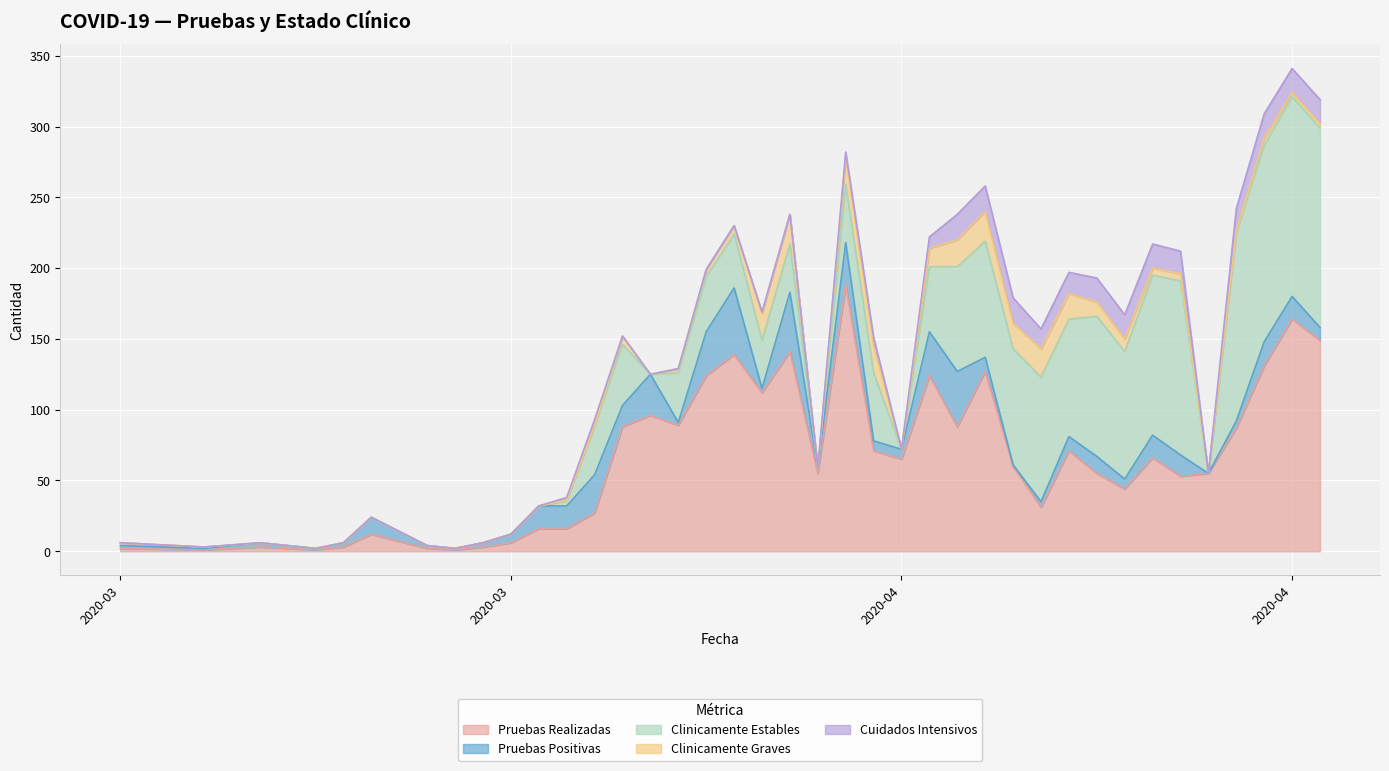

How many values in the Cuidados Intensivos series exceed 0?

19